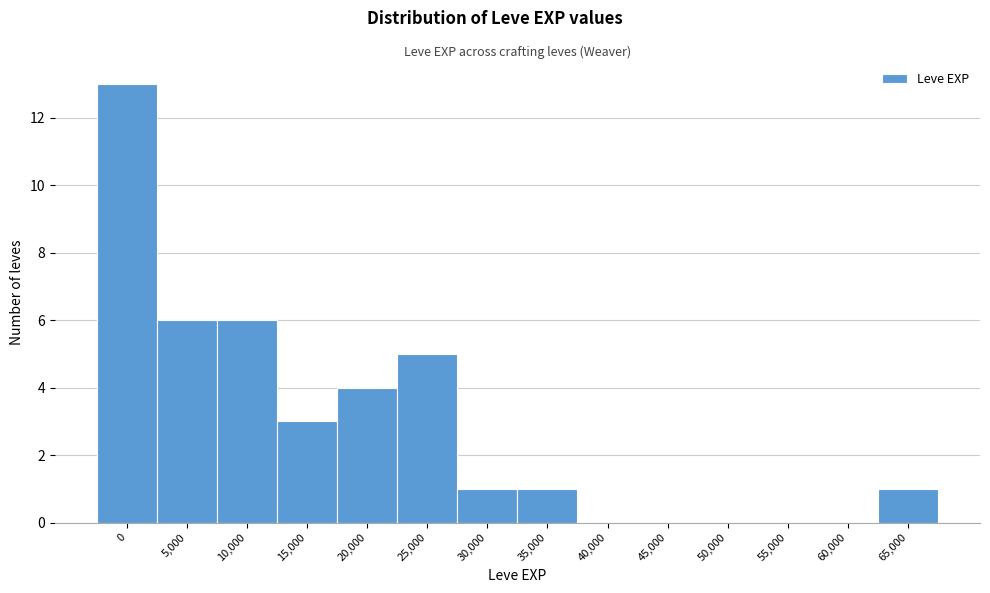

Reading right to left, transcribe all the data shown in this chart.

65,000=1	60,000=0	55,000=0	50,000=0	45,000=0	40,000=0	35,000=1	30,000=1	25,000=5	20,000=4	15,000=3	10,000=6	5,000=6	0=13